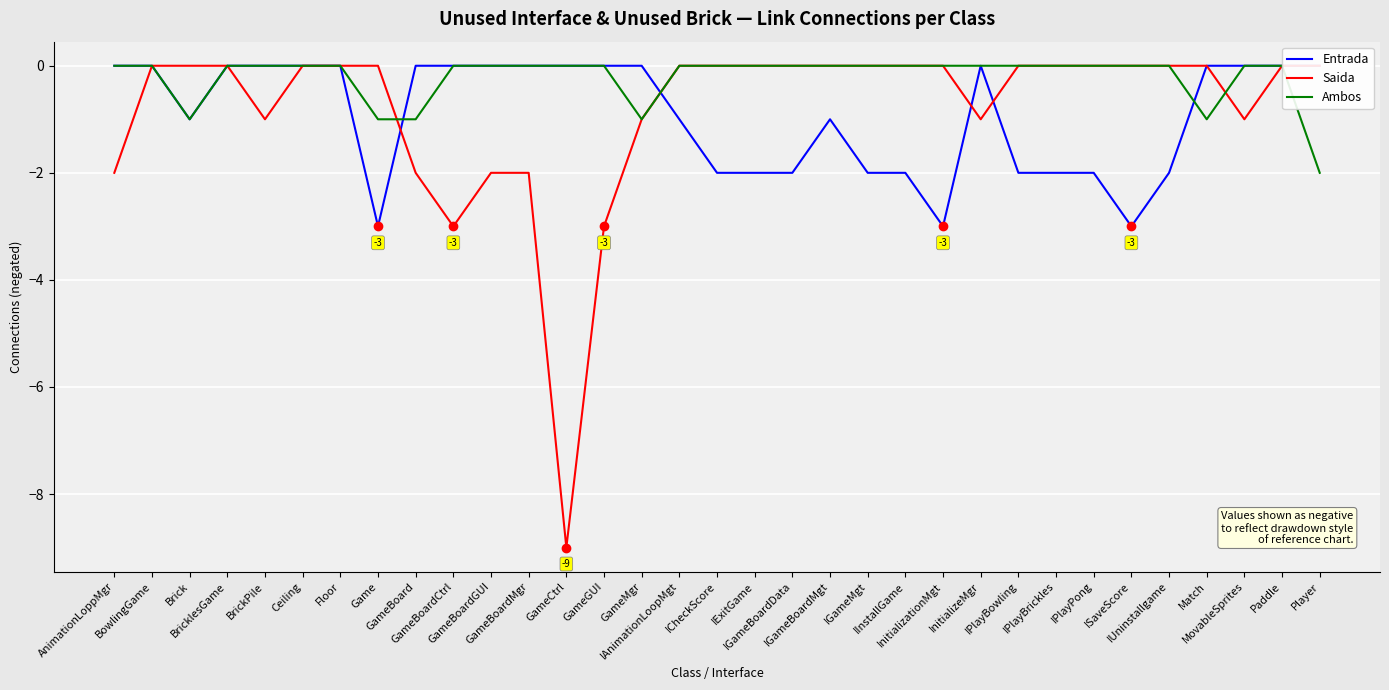

What is the difference between the Saida values at BowlingGame and GameBoardMgr?

2